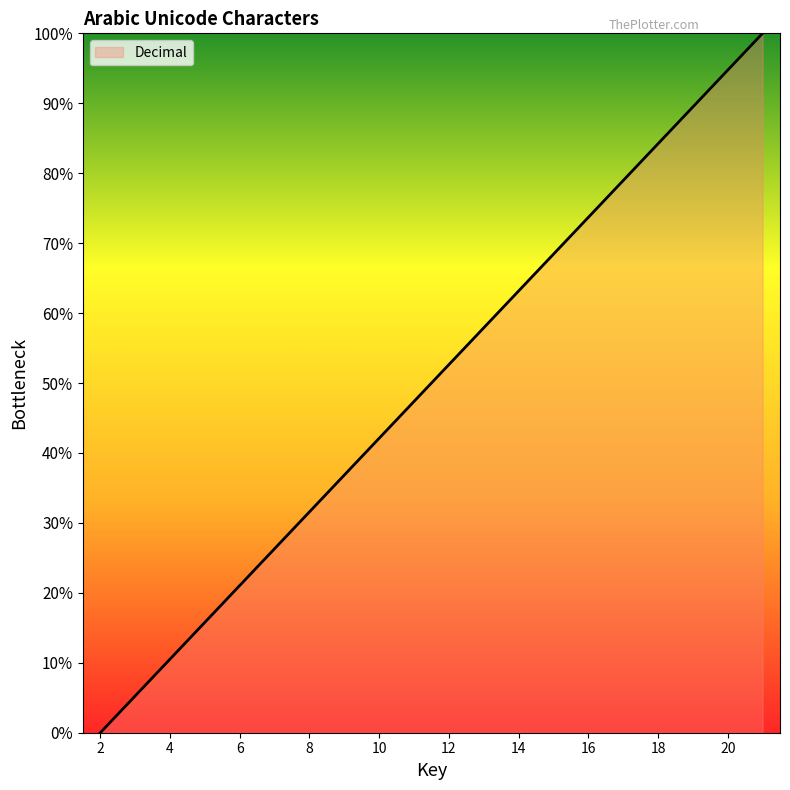

True or false: the data has more than 1 interior local peaks.

False